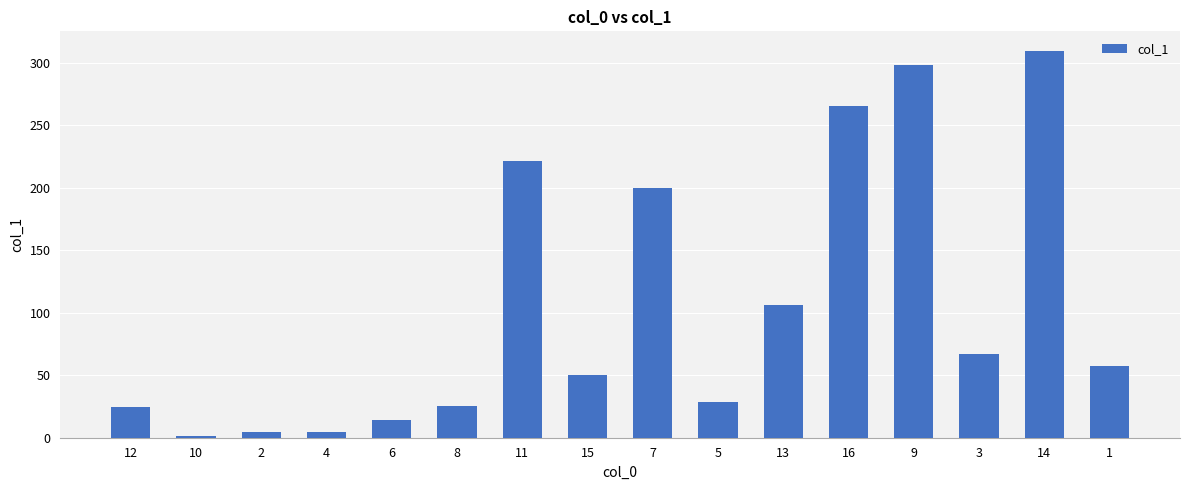

What is the value of the 11th bar from the left?

106.1